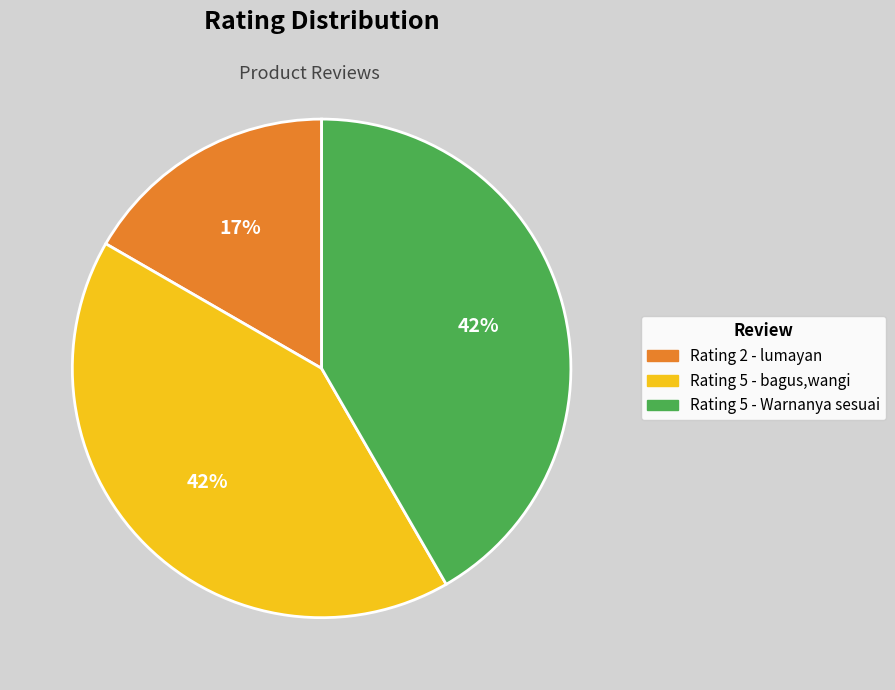

Count the number of slices in the pie.

3